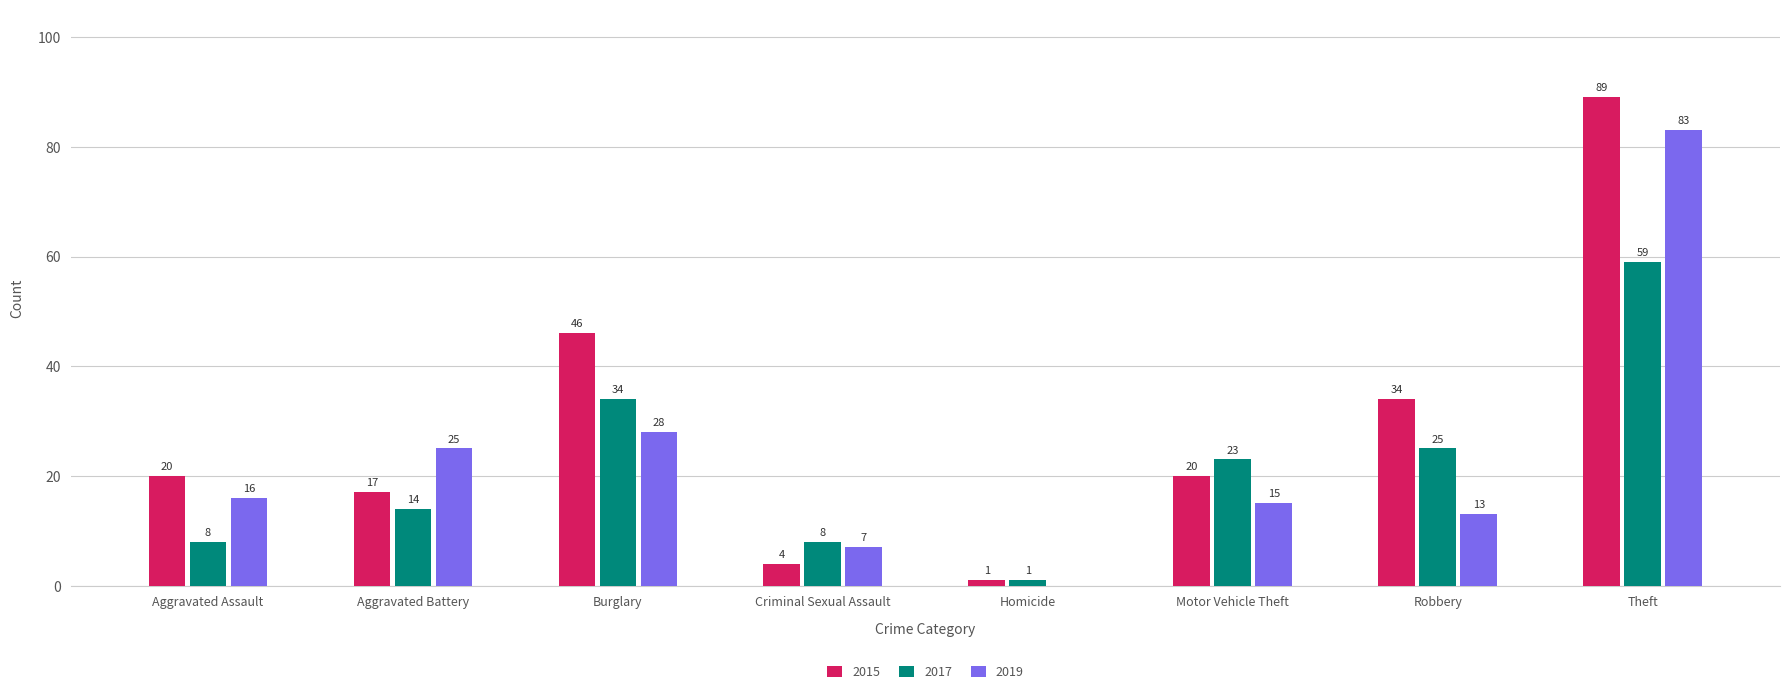

Is it true that 2017 equals 5 at Aggravated Battery?

False